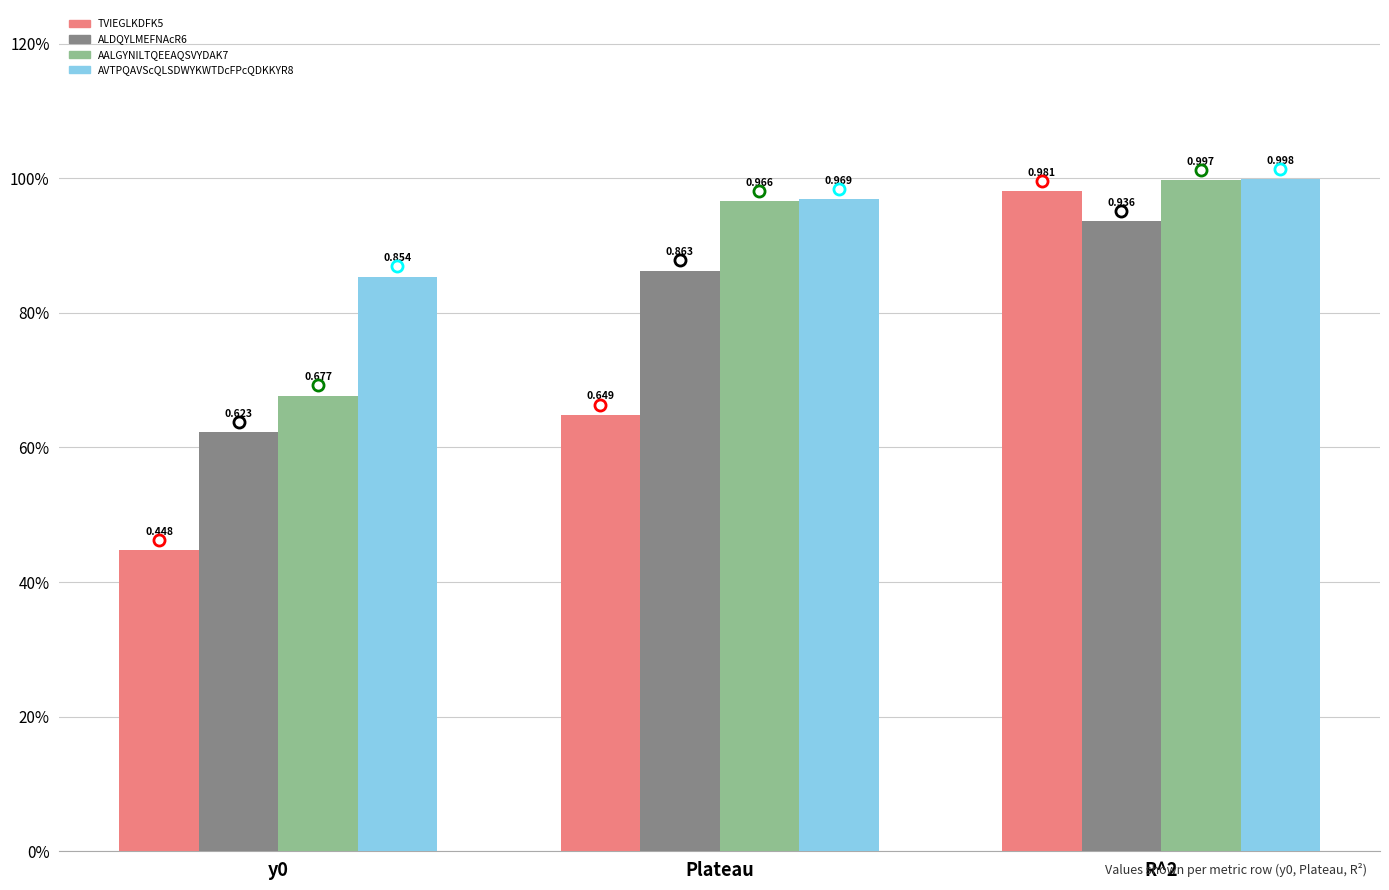

What is the minimum value for ALDQYLMEFNAcR6?

0.6